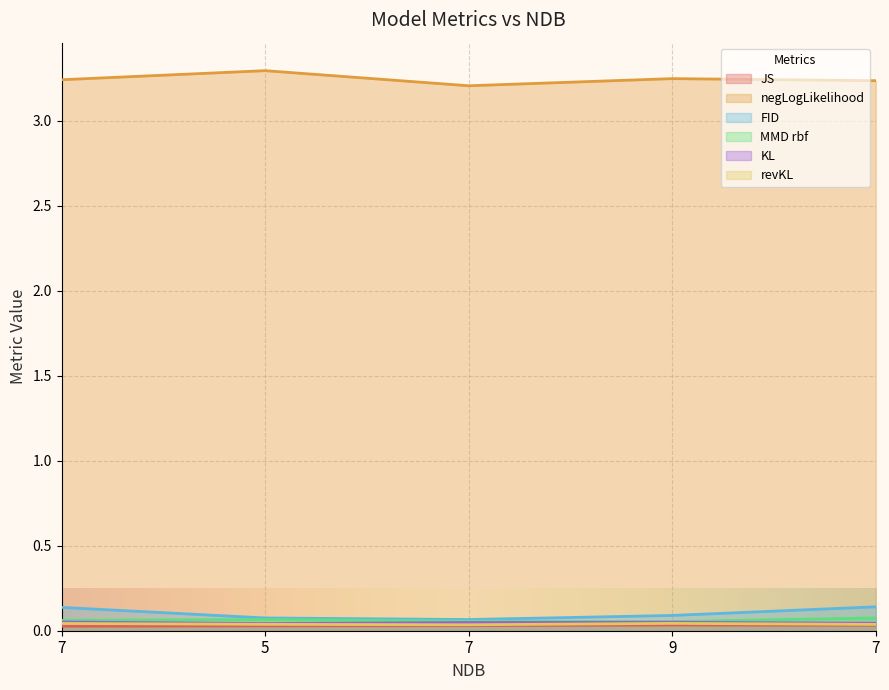

Rank the series by their maximum value, from lowest to highest.

JS, revKL, KL, MMD rbf, FID, negLogLikelihood